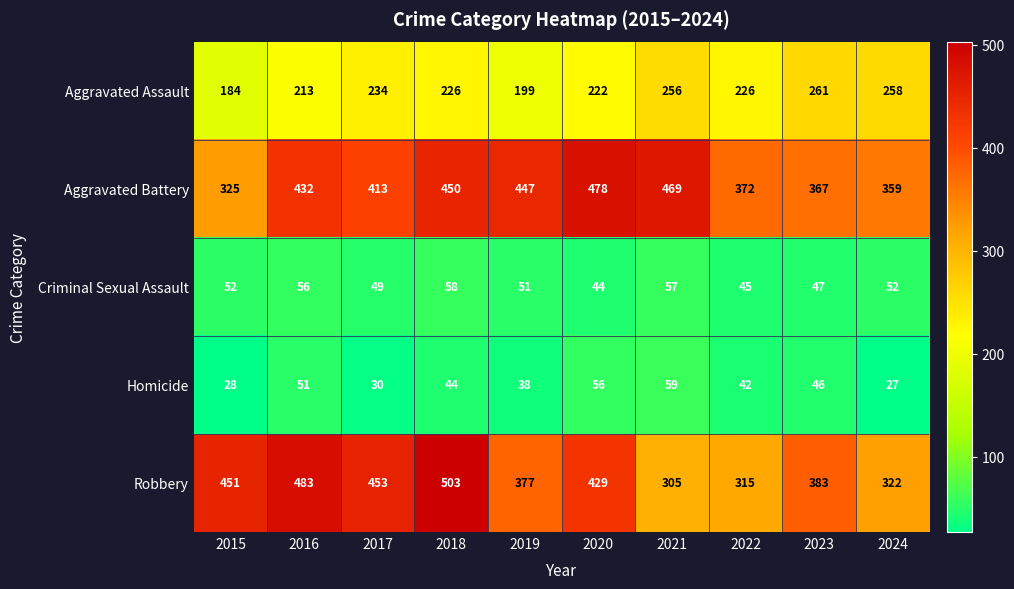

What is the average value of the Criminal Sexual Assault series?

51